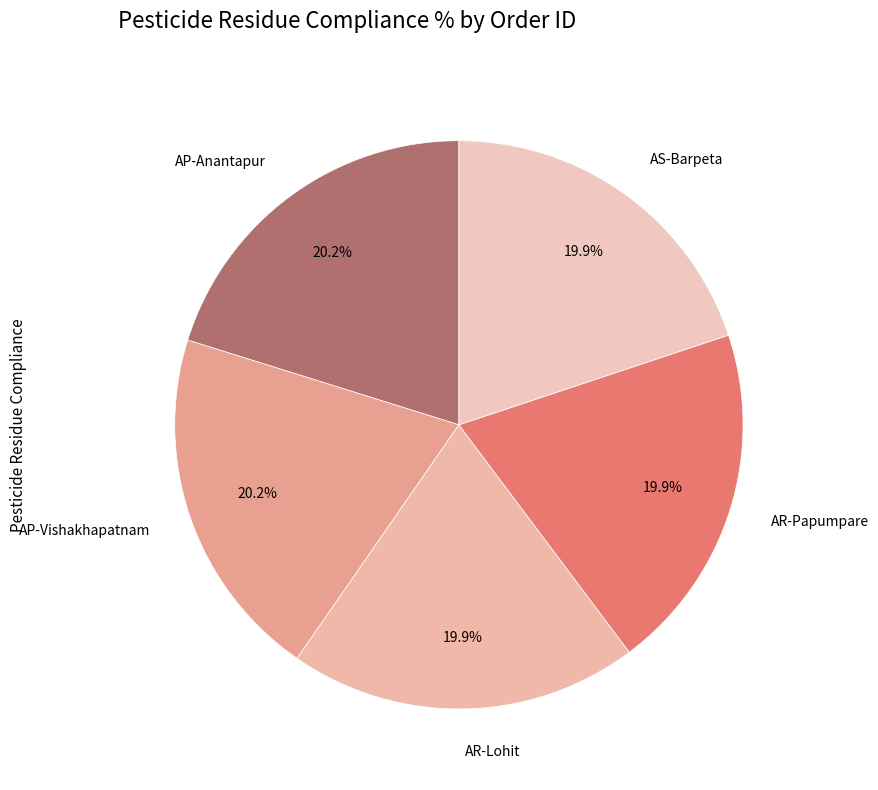

What is the ratio of the value at AR-Lohit to the value at AP-Anantapur?

1.0